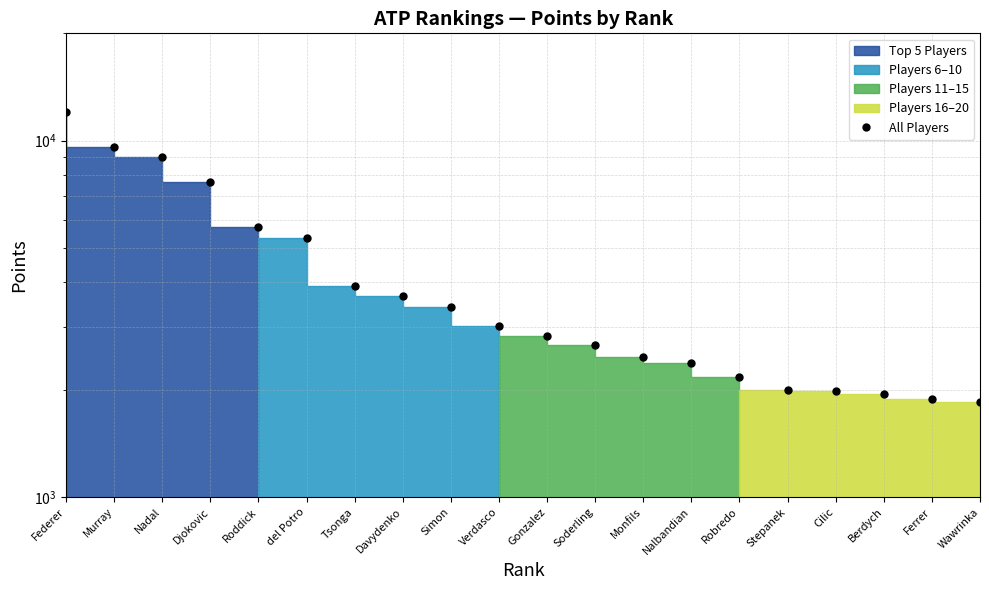

Rank the categories by value from highest to lowest.

Federer, Murray, Nadal, Djokovic, Roddick, del Potro, Tsonga, Davydenko, Simon, Verdasco, Gonzalez, Soderling, Monfils, Nalbandian, Robredo, Stepanek, Cilic, Berdych, Ferrer, Wawrinka